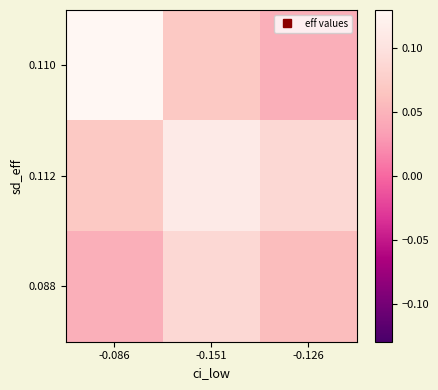

Reading left to right, extract all data points from this chart.

0.110: -0.086=0.1	-0.151=0.1	-0.126=0.0
0.112: -0.086=0.1	-0.151=0.1	-0.126=0.1
0.088: -0.086=0.0	-0.151=0.1	-0.126=0.1